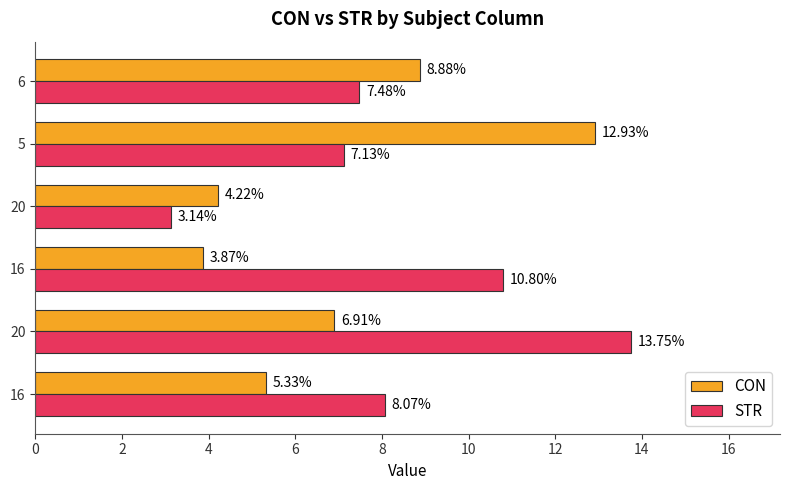

What is the average value of the CON series?

7.0